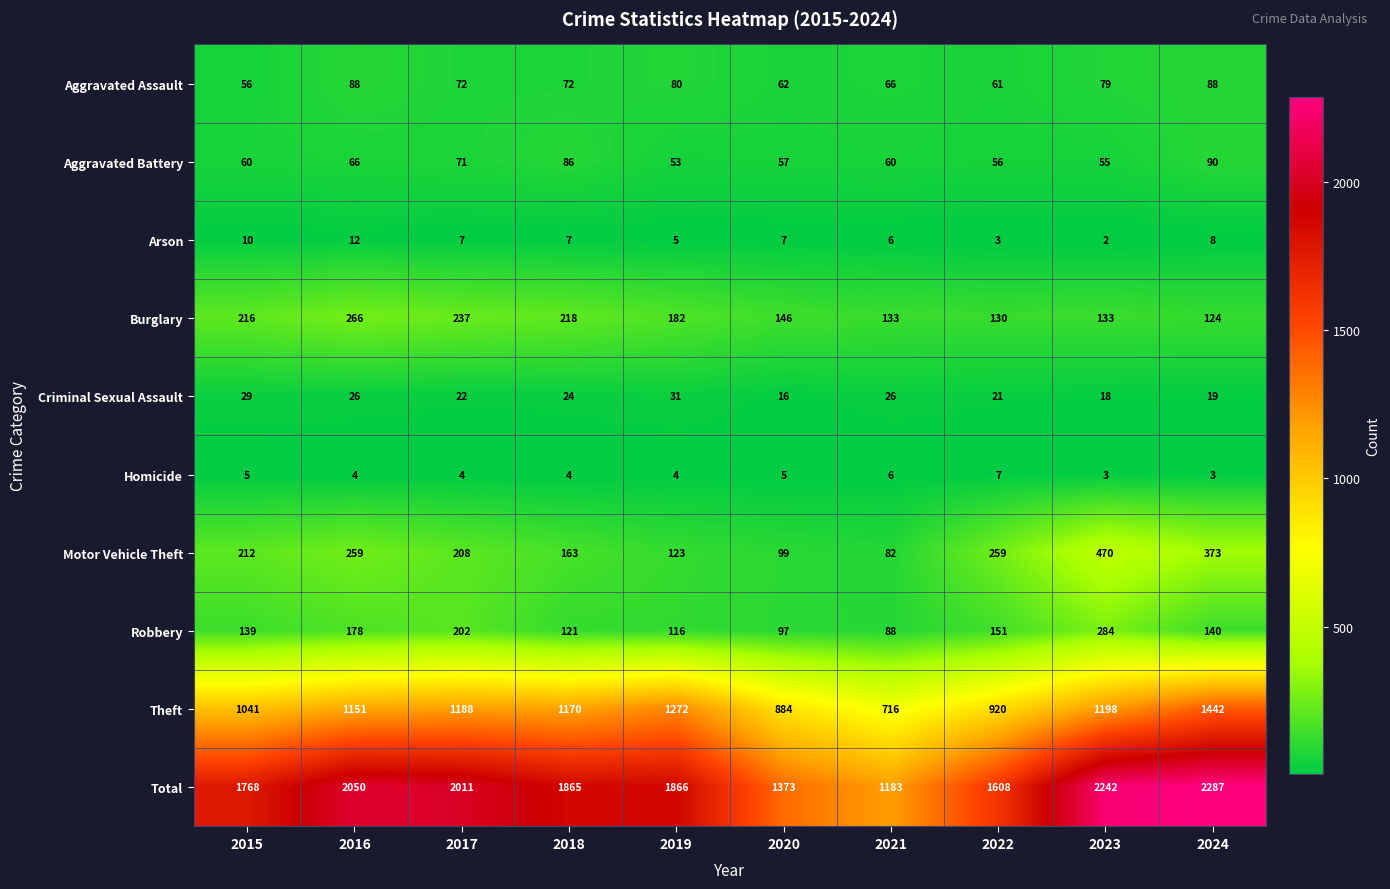

How many distinct data groups are displayed?

10